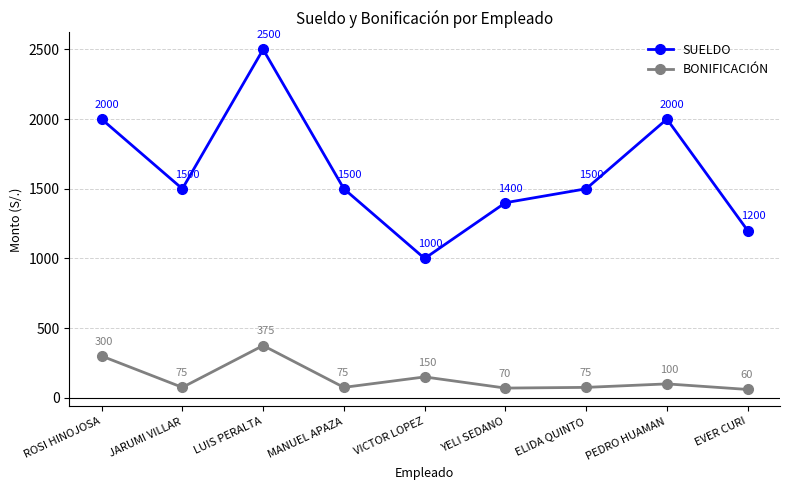

Where is the first local maximum for SUELDO?

LUIS PERALTA